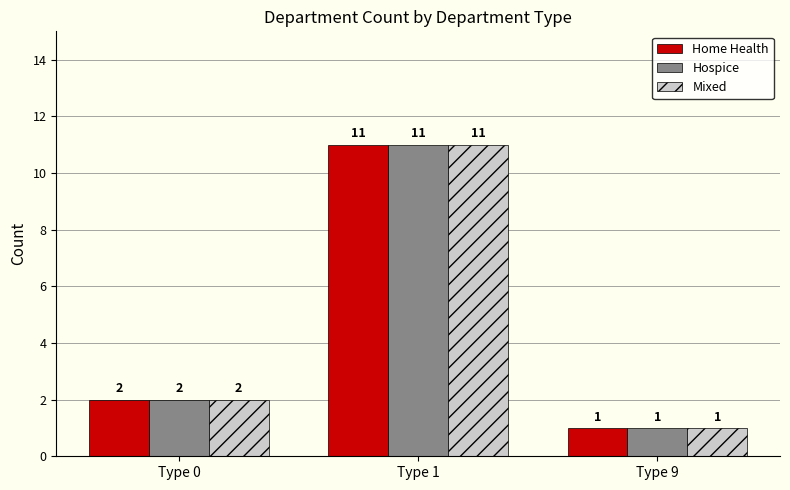

What is the value of the Home Health bar at the 1st from the left?

2